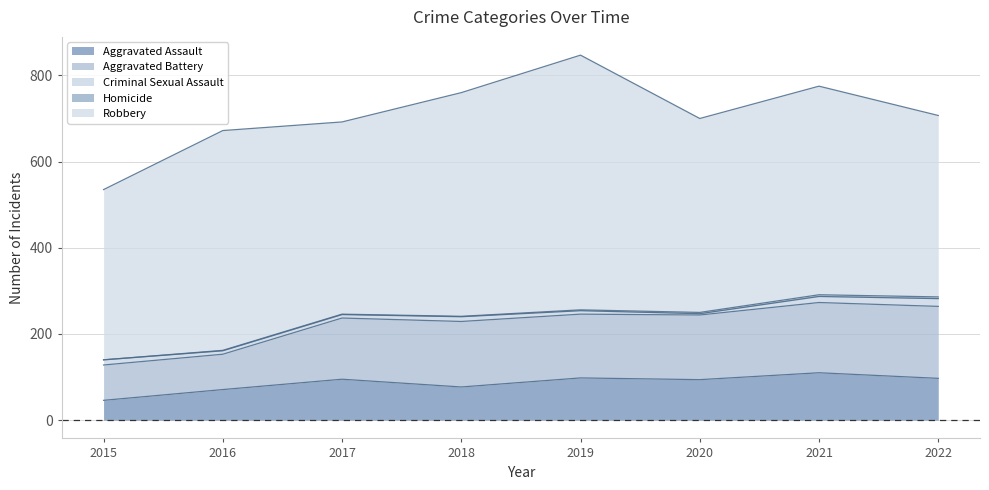

List the series in order of their peak value, highest first.

Robbery, Aggravated Battery, Aggravated Assault, Criminal Sexual Assault, Homicide